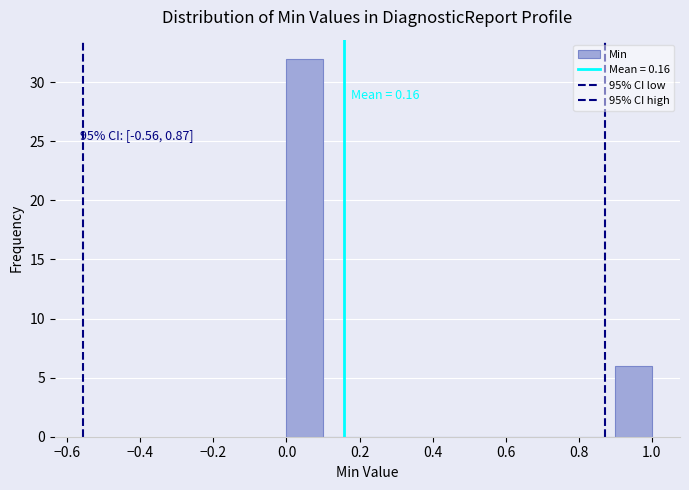

Which range on the x-axis has the tallest bar?

0.0 to 0.1